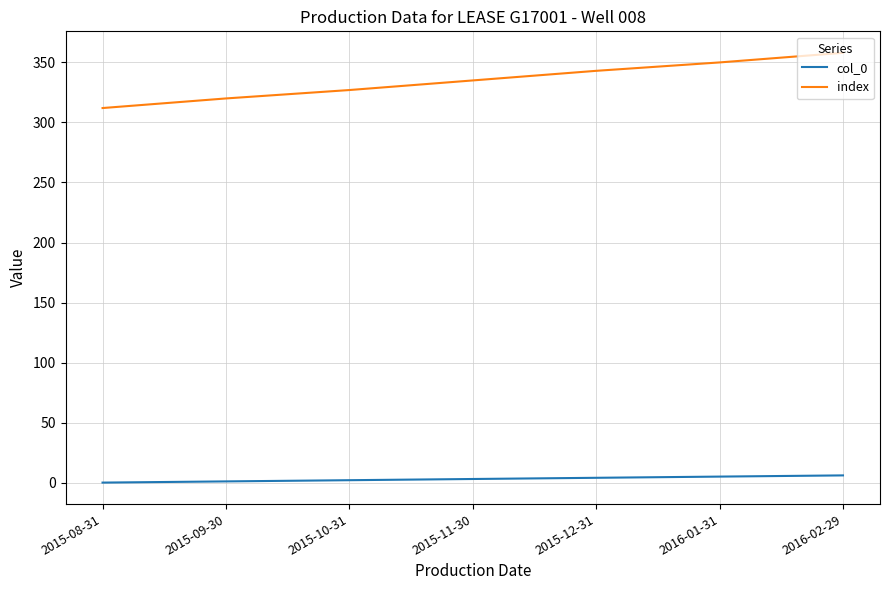

What position from the right is 2015-09-30?

6